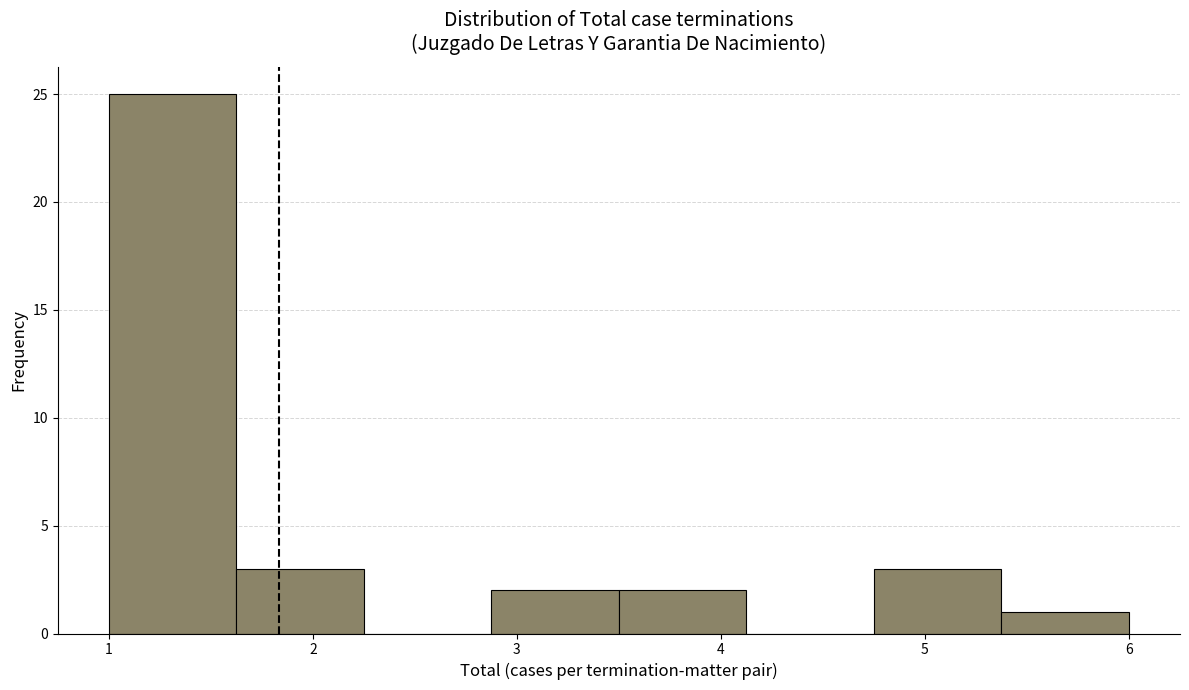

Reading left to right, list every bar in this chart as the range it spans on the x-axis followed by its height. Neither the bar edges nor the heights are printed on the chart, so give them approximately, as read against the axes.

1.0 to 1.6: 25
1.6 to 2.3: 3
2.3 to 2.9: 0
2.9 to 3.5: 2
3.5 to 4.1: 2
4.1 to 4.8: 0
4.8 to 5.4: 3
5.4 to 6.0: 1